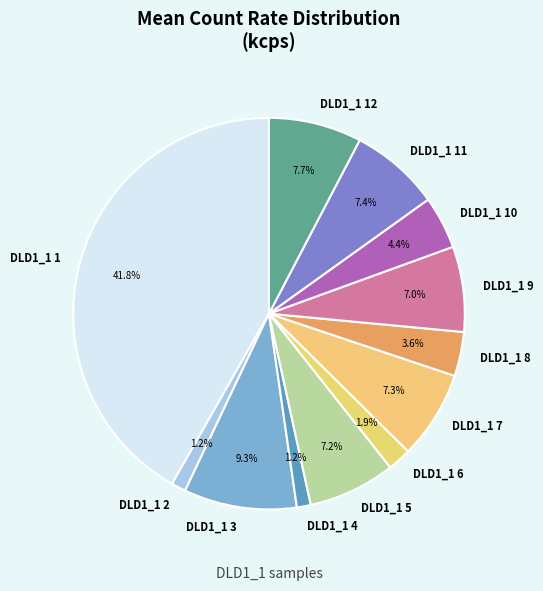

Do DLD1_1 11 and DLD1_1 5 together represent more than half of the pie?

No